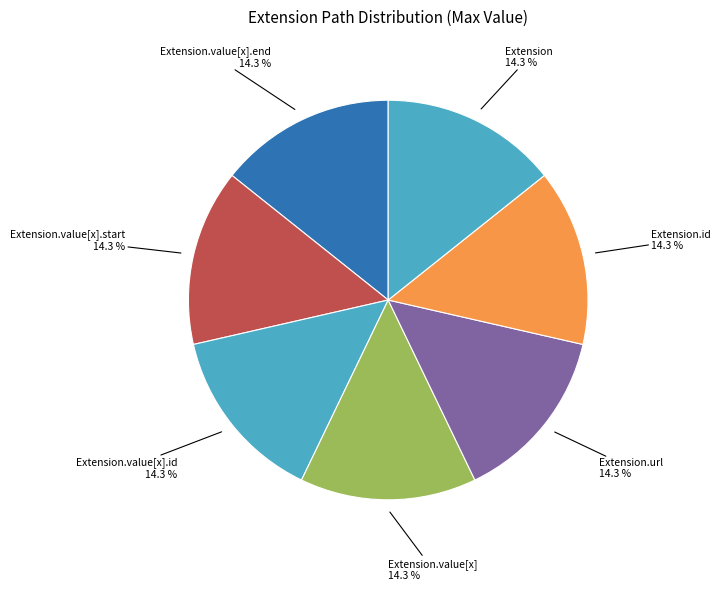

Which slice is the smallest?

Extension